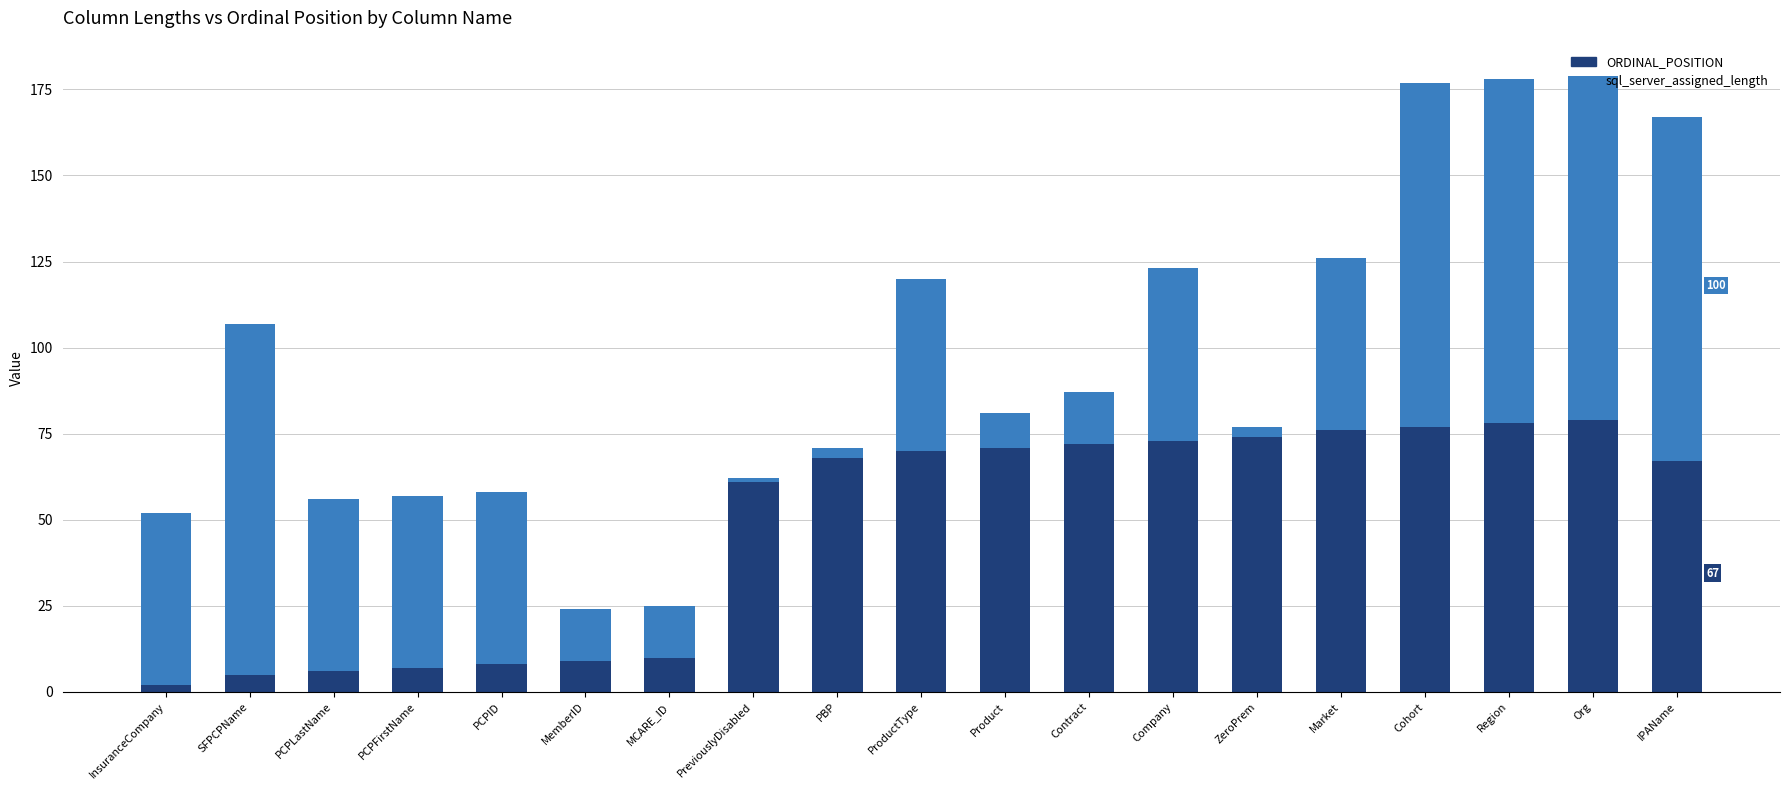

How many distinct data groups are displayed?

2